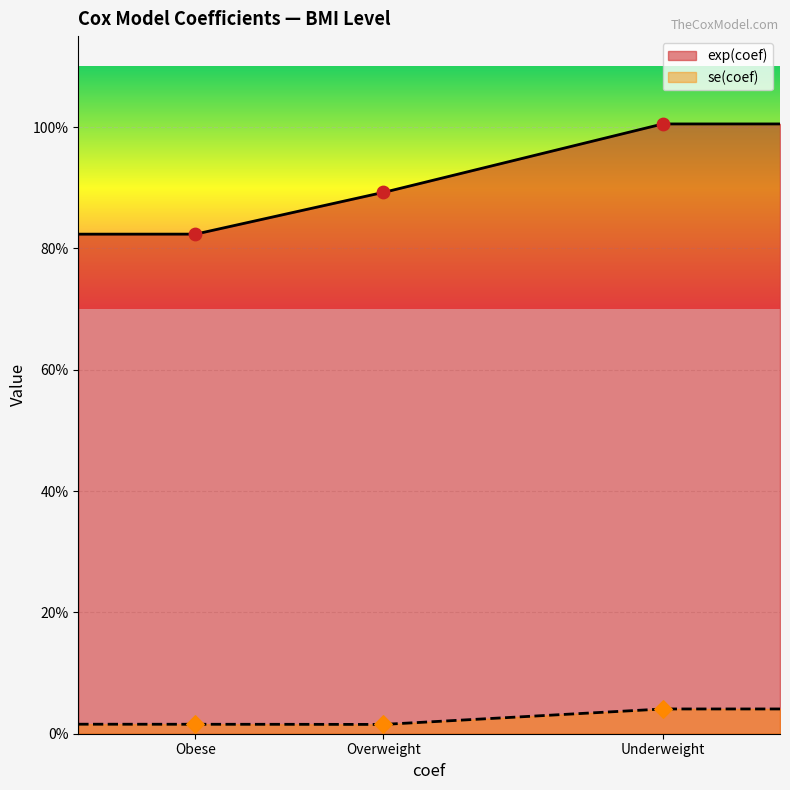

At how many categories does at least one series exceed 0?

3